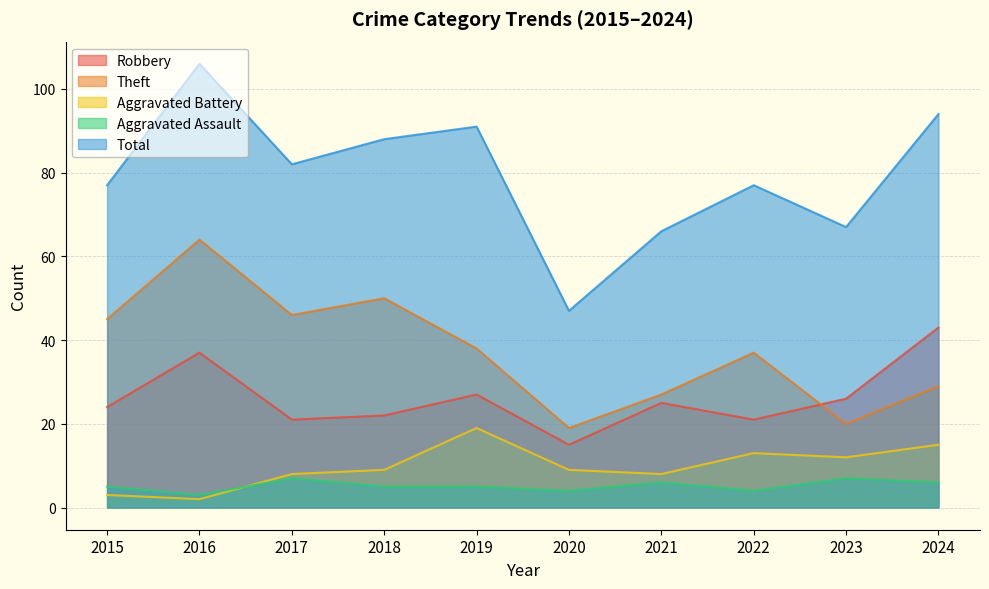

Which has a higher value, 2016 or 2023?

2016